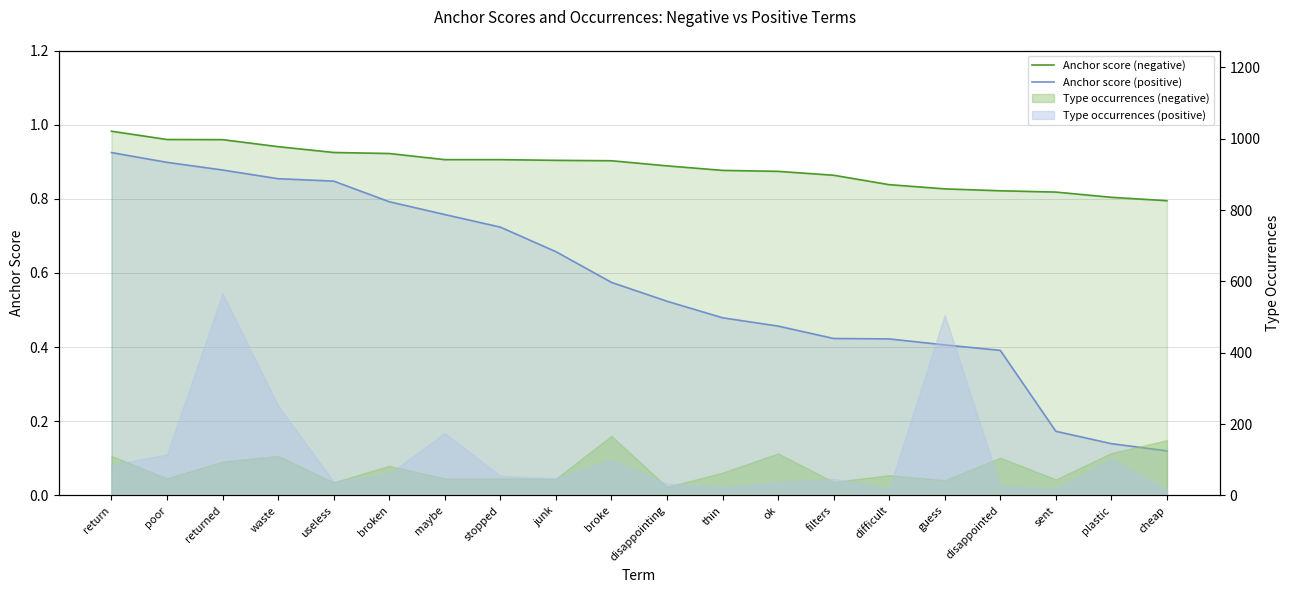

Which series changed the most between poor and maybe?

Anchor score (positive)